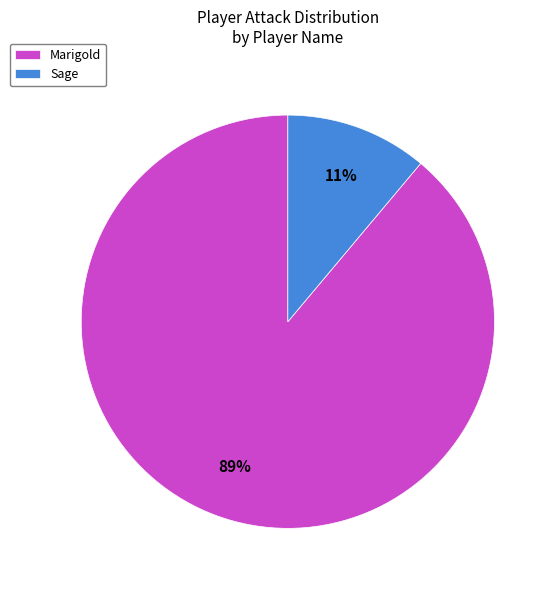

What is the smallest slice in the pie chart?

Sage